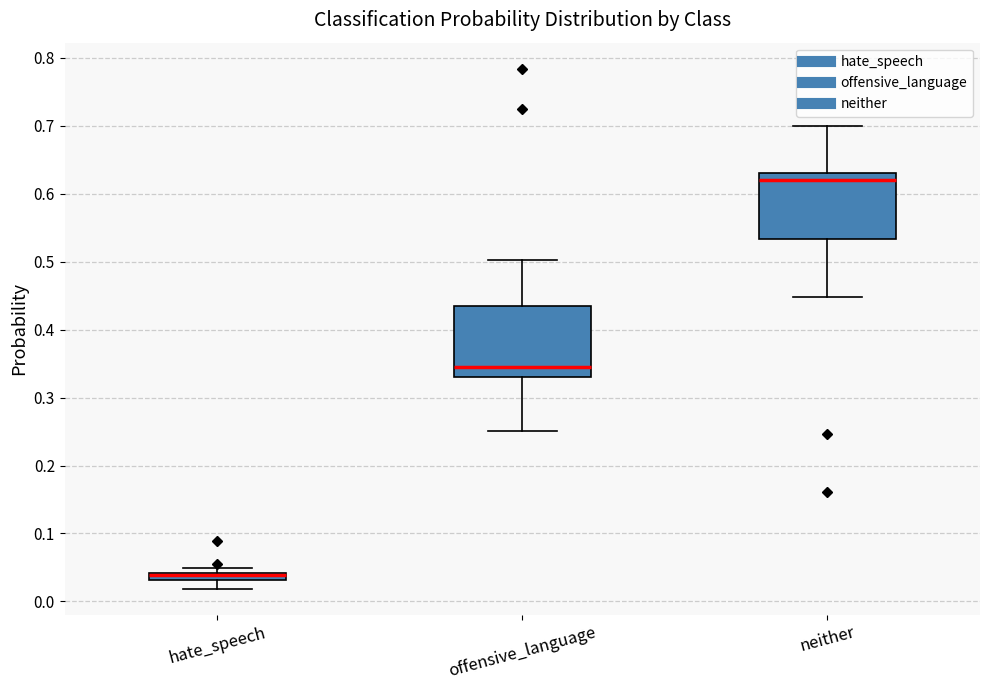

Where is the upper edge of the box for hate_speech on the y-axis? The values are not printed on the chart, so give them approximately, as read against the axis.

0.04